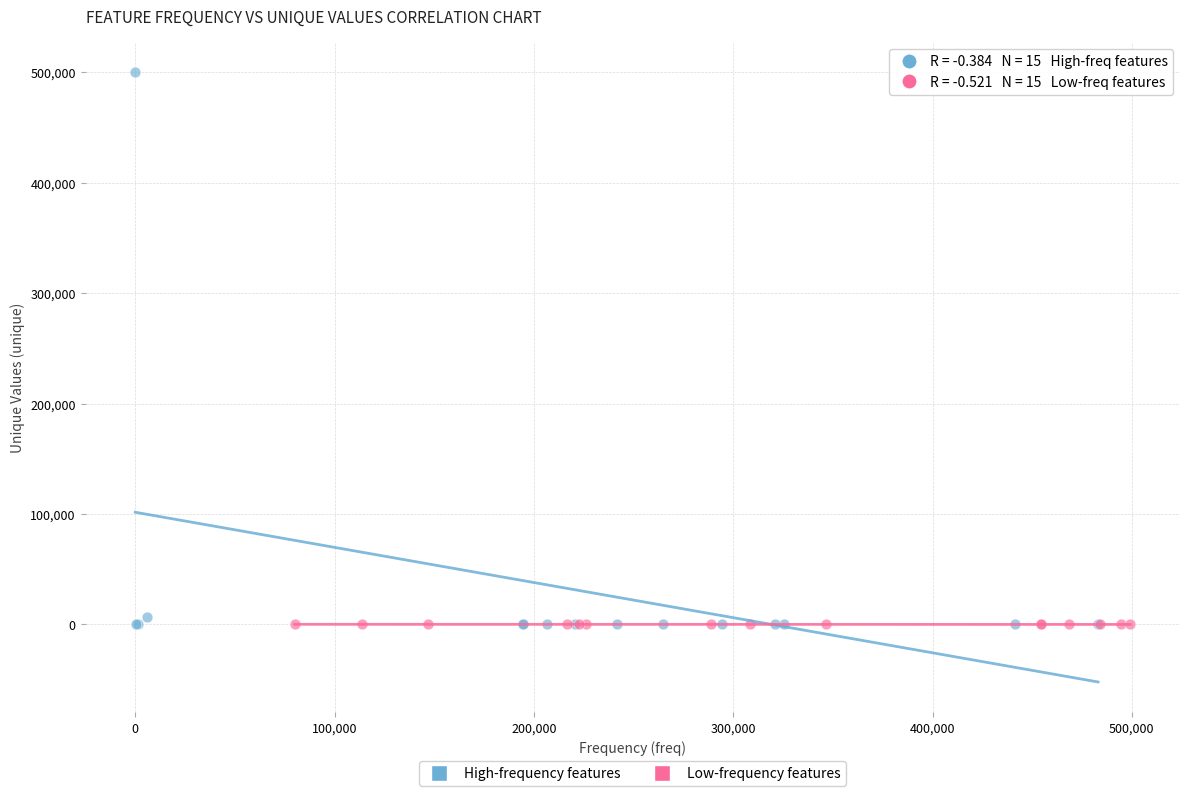

Which series has the widest spread of Y values?

High-frequency features